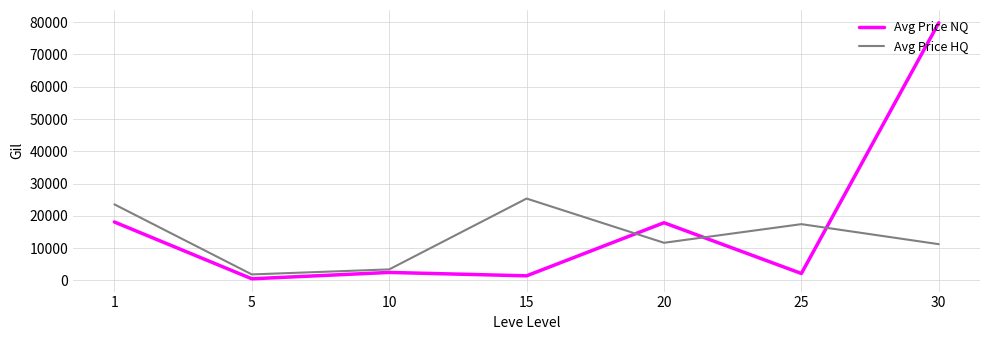

True or false: Avg Price HQ has a value of 3429.0 at 10.

True